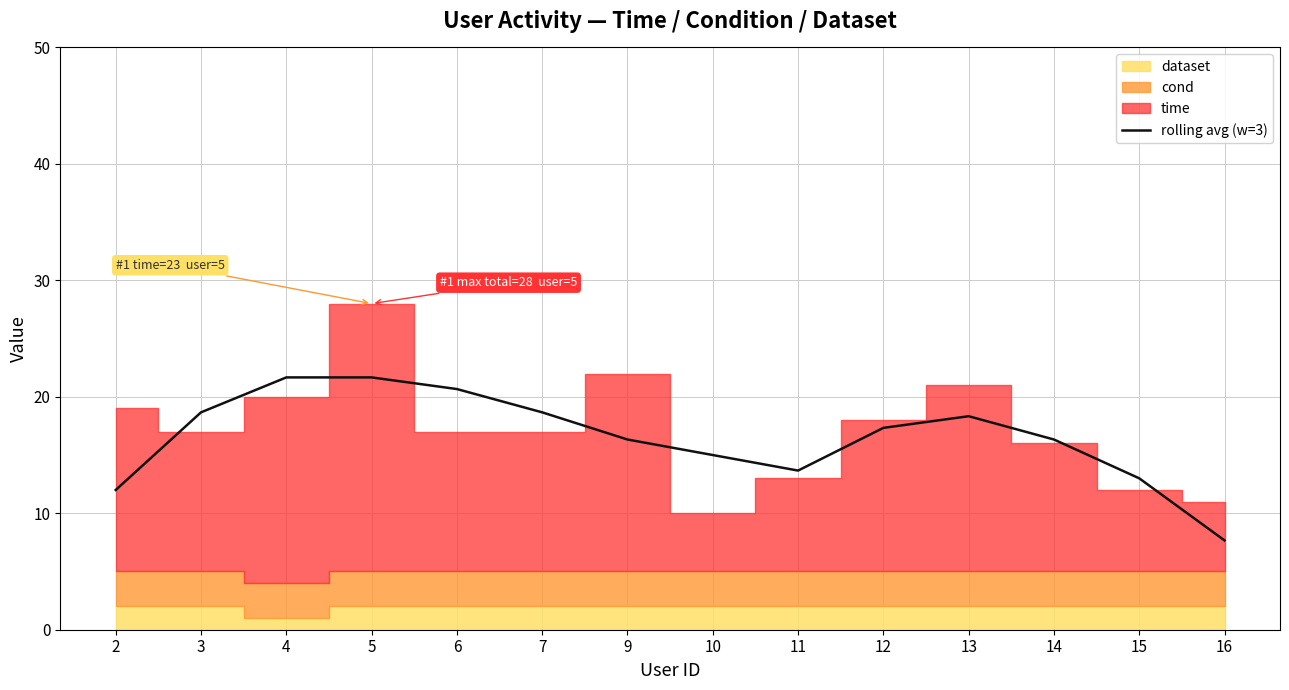

Reading left to right, extract all data points from this chart.

2=12.0	3=18.7	4=21.7	5=21.7	6=20.7	7=18.7	9=16.3	10=15.0	11=13.7	12=17.3	13=18.3	14=16.3	15=13.0	16=7.7